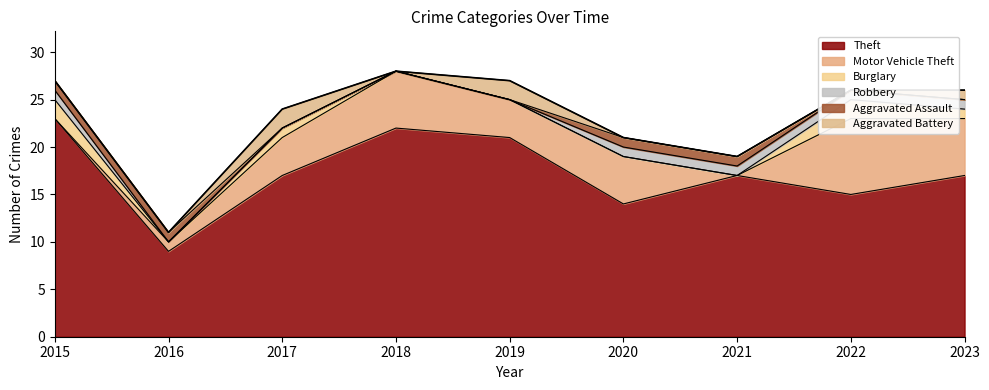

How many lines are shown in the chart?

6